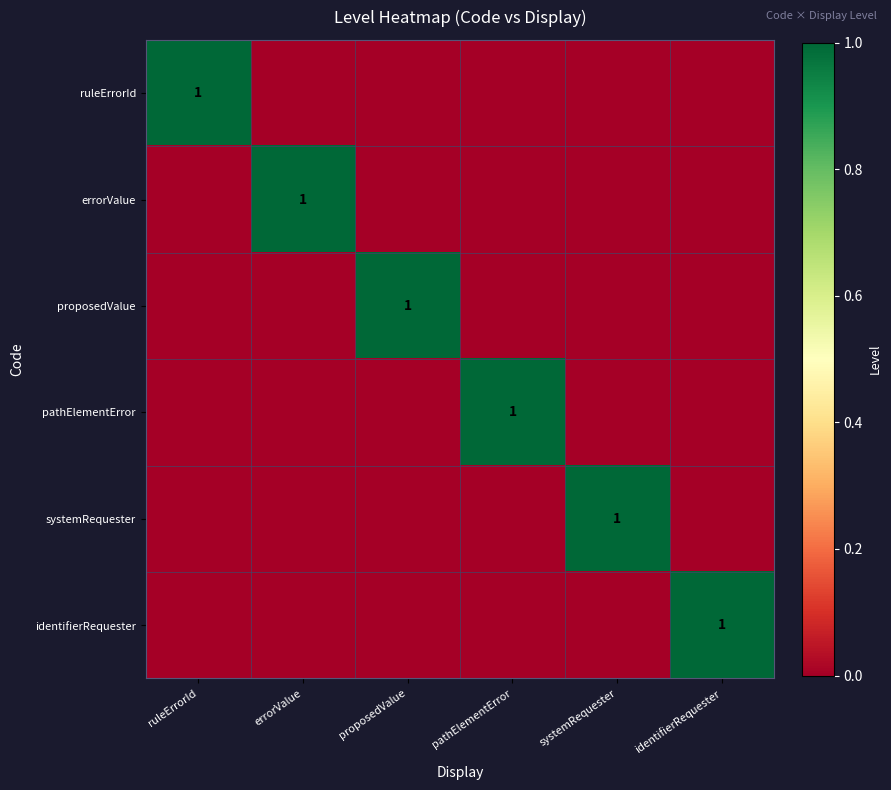

Is it true that identifierRequester equals 0 at pathElementError?

True